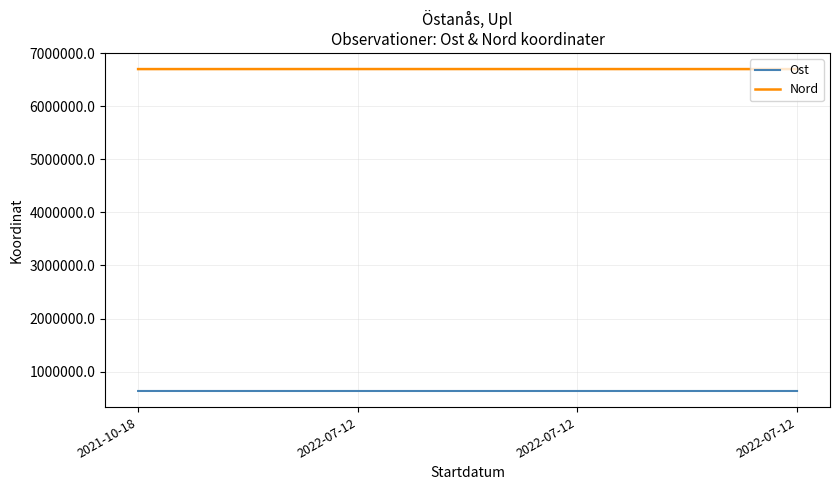

What are all the series names shown in the legend?

Ost, Nord